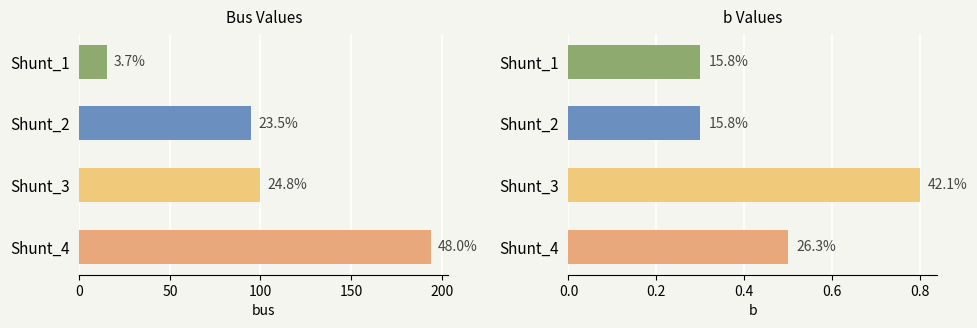

The value of b at Shunt_1 is 0.2. True or false?

False